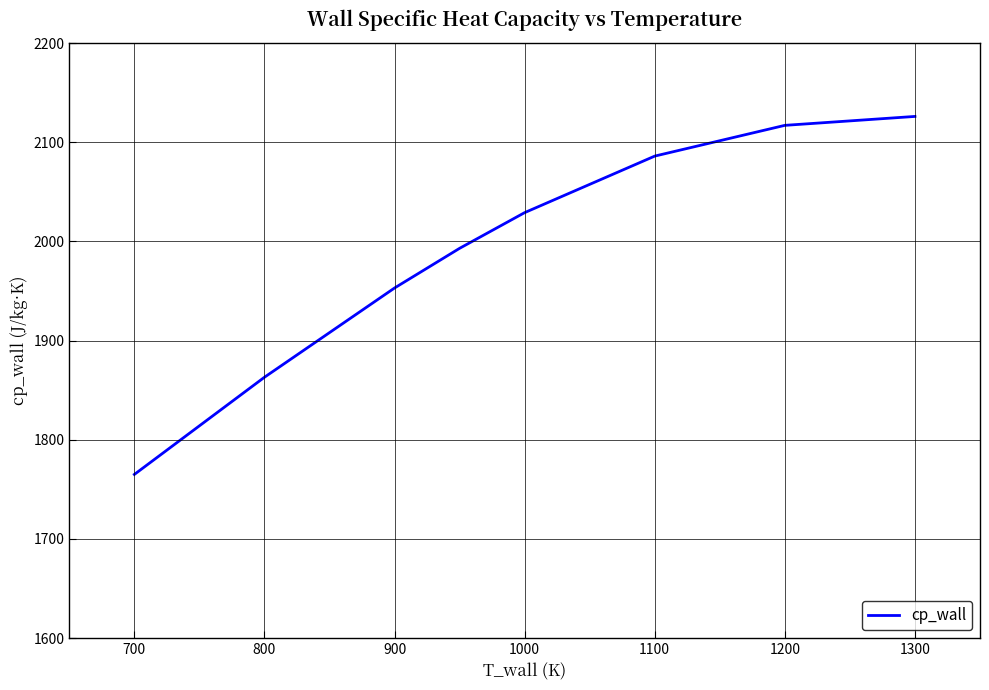

What is the greatest value displayed?

2126